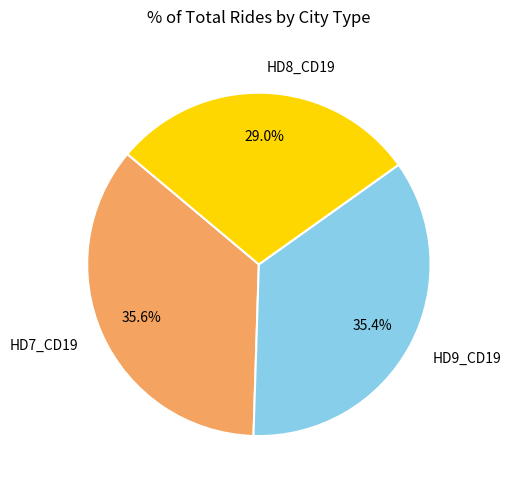

How many slices are in this pie chart?

3